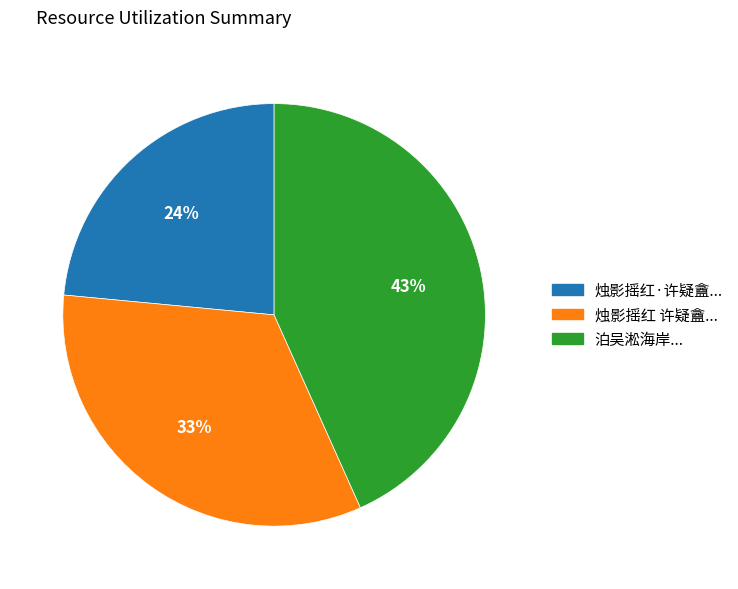

To the nearest percent, what is the combined percentage of 烛影摇红·许疑盦... and 泊吴淞海岸...?

67%